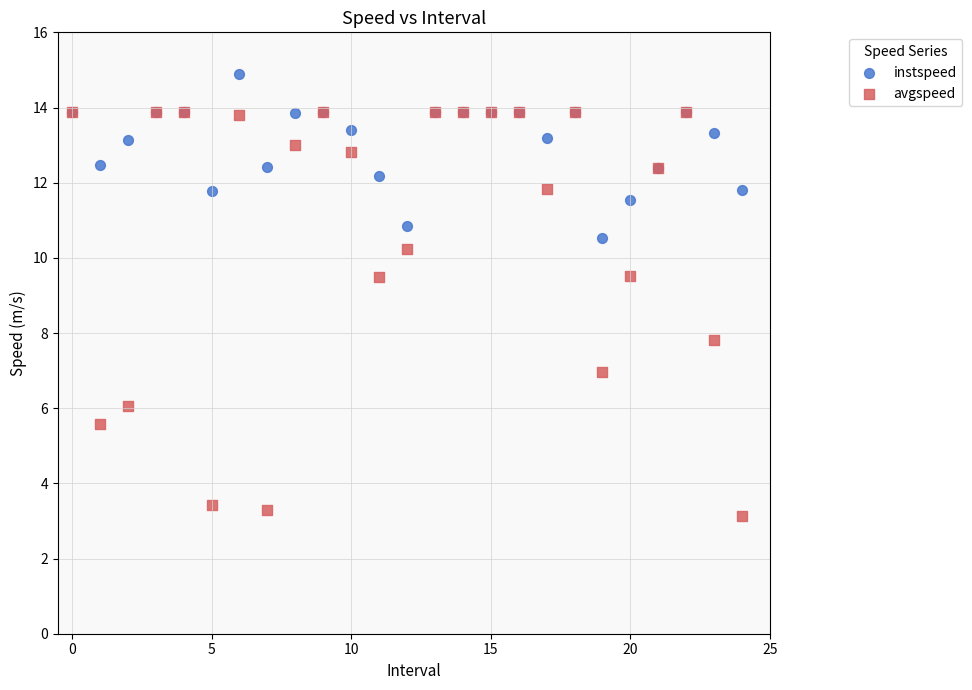

Which series has the largest Y range (max minus min)?

avgspeed